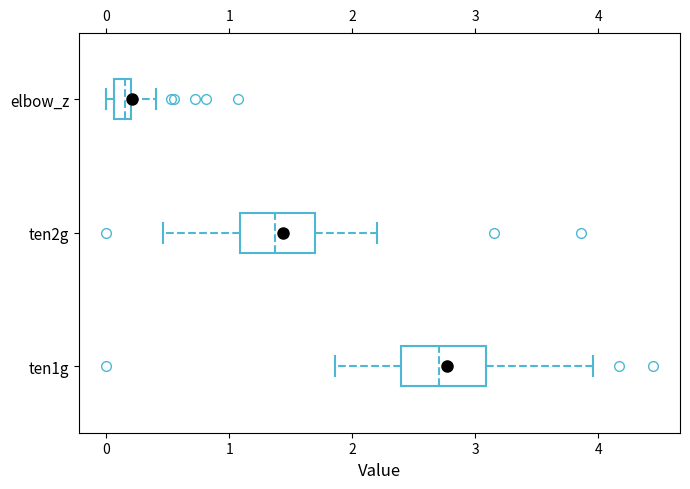

Where is the left edge of the box for ten2g on the x-axis? The values are not printed on the chart, so give them approximately, as read against the axis.

1.1